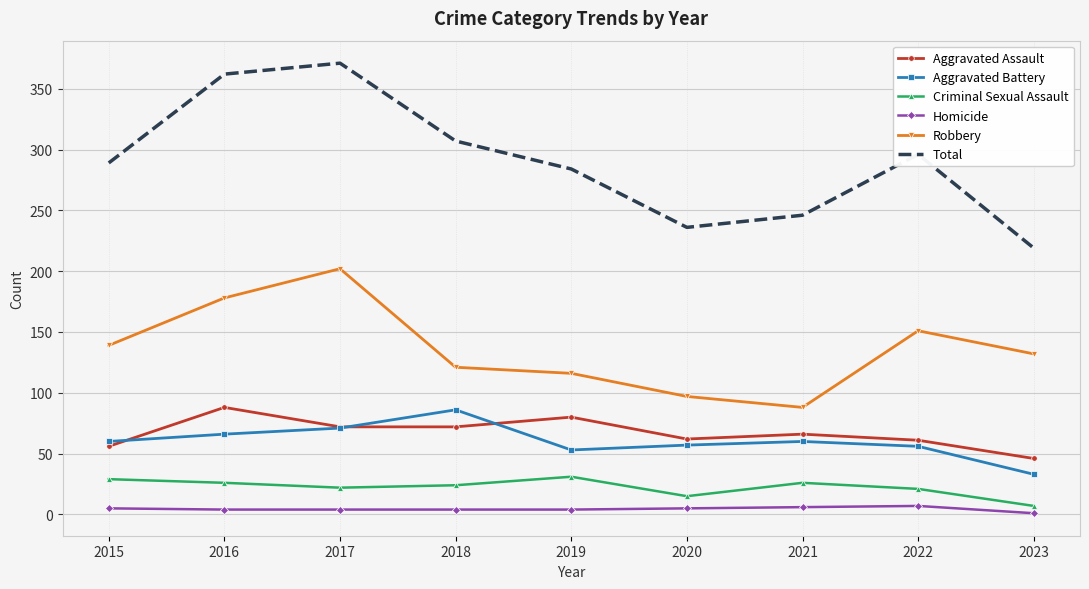

Which series changed the most between 2021 and 2022?

Robbery